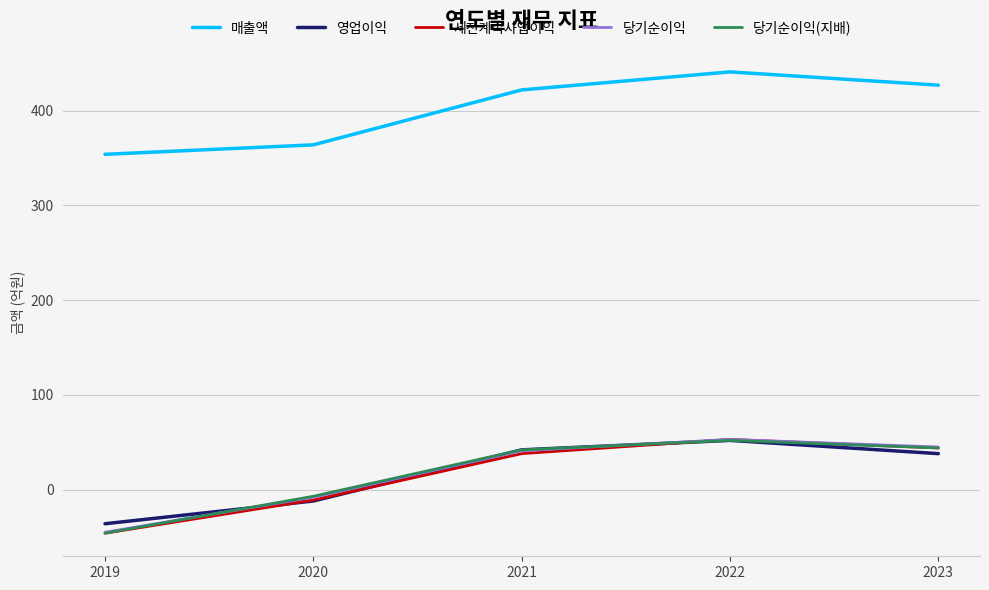

At which category is the sum across all series the highest?

2022